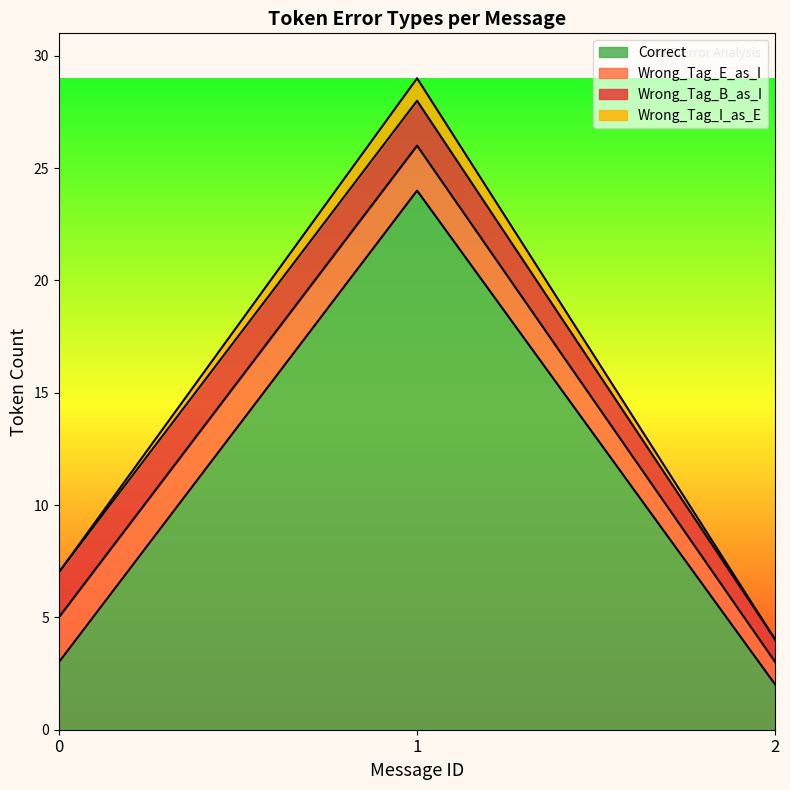

What is the value of the Wrong_Tag_E_as_I point at the 3rd from the left?

1